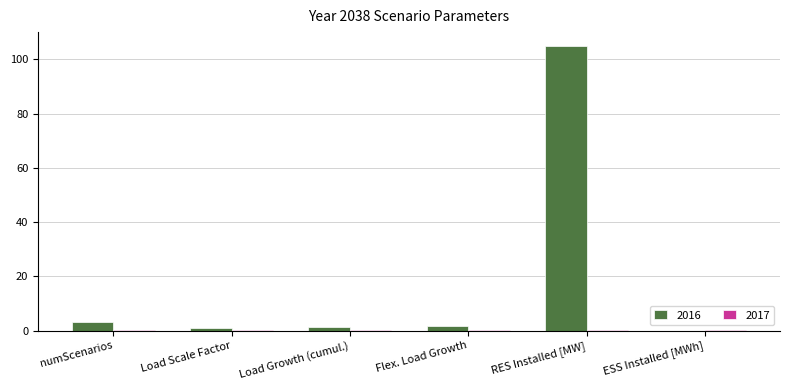

Where is 2016 nearest to the value 52?

numScenarios